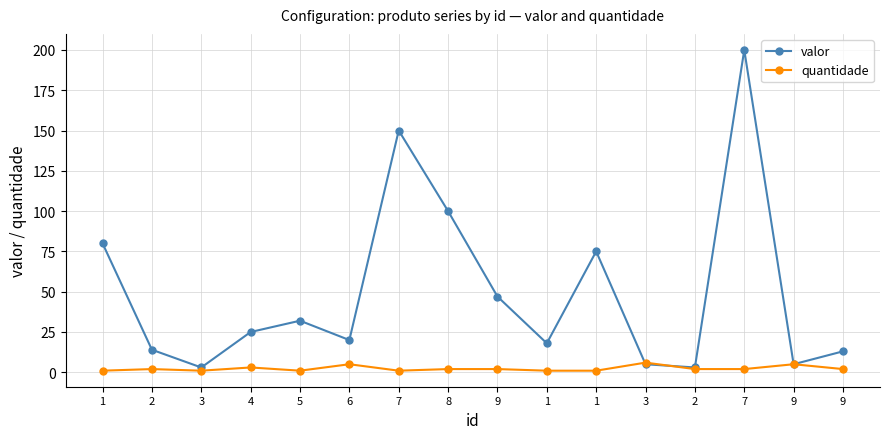

Does the chart have visible grid lines?

Yes